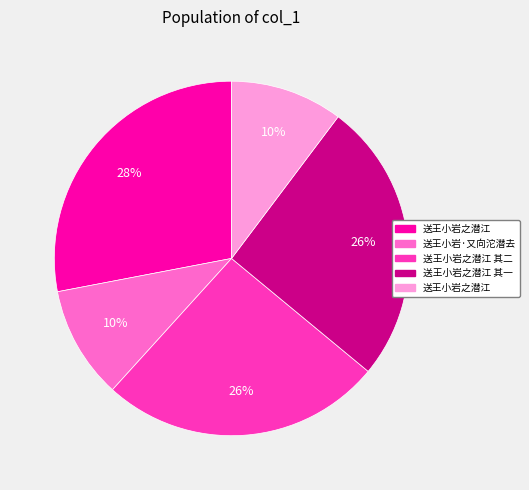

To the nearest percent, what is the difference between the largest and smallest slice percentages?

18%